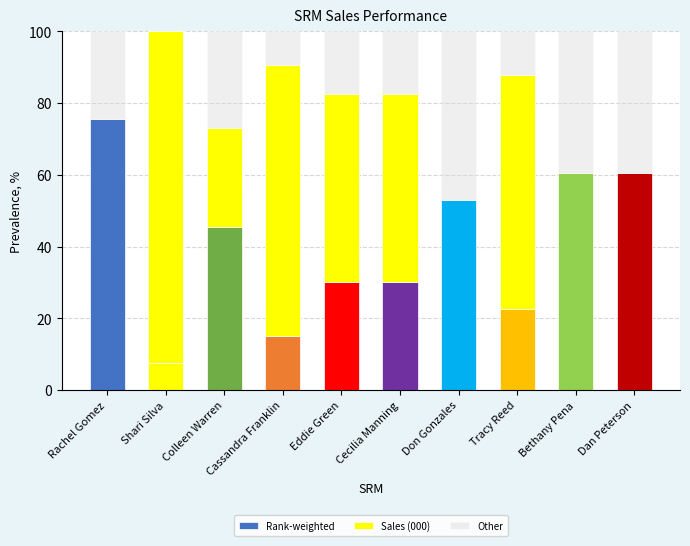

How many data points does each series have?

10